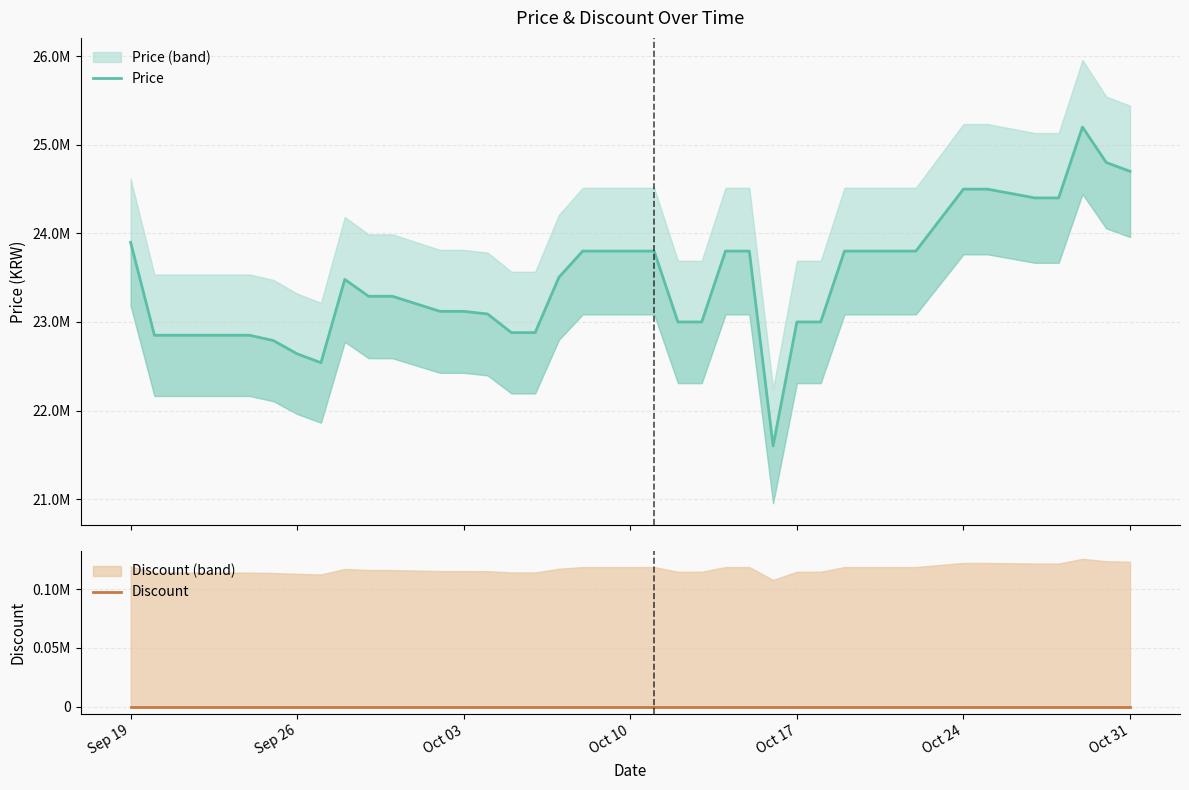

Is the value of Price at Oct 24 greater than the value of Discount at 29?

Yes